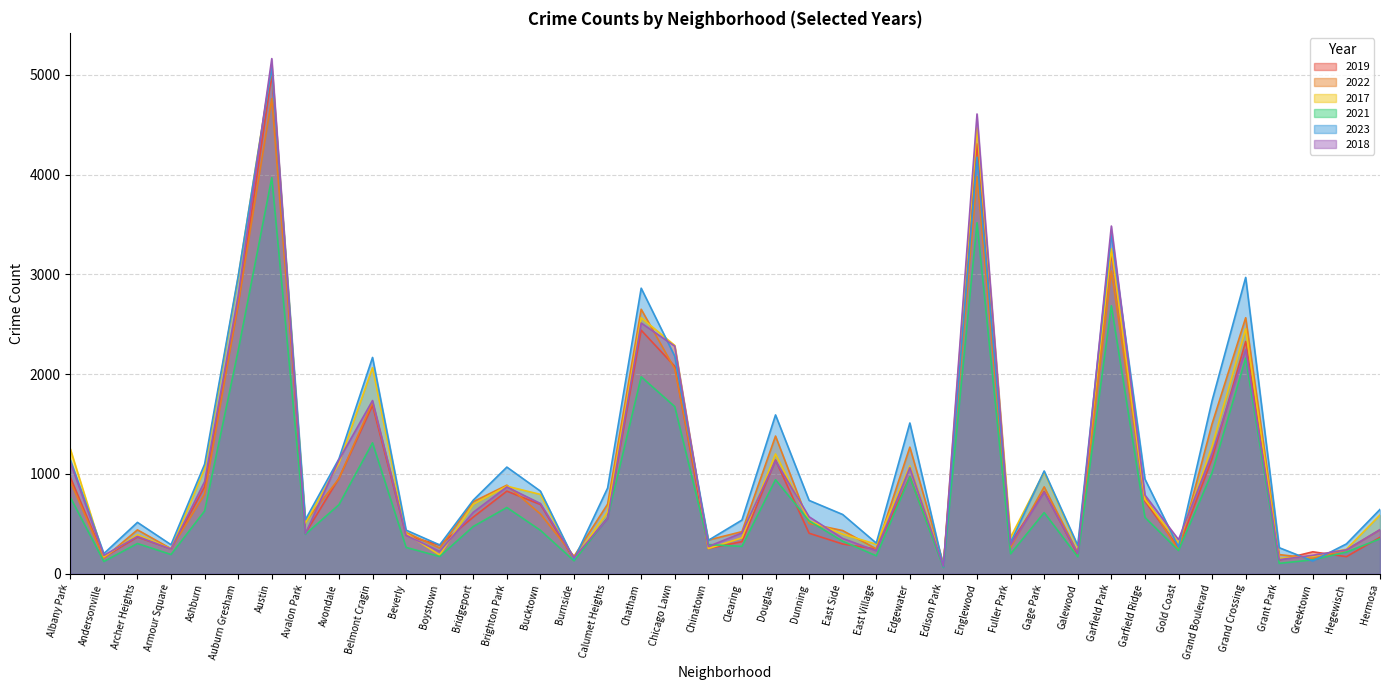

Which series has the widest spread of values?

2018